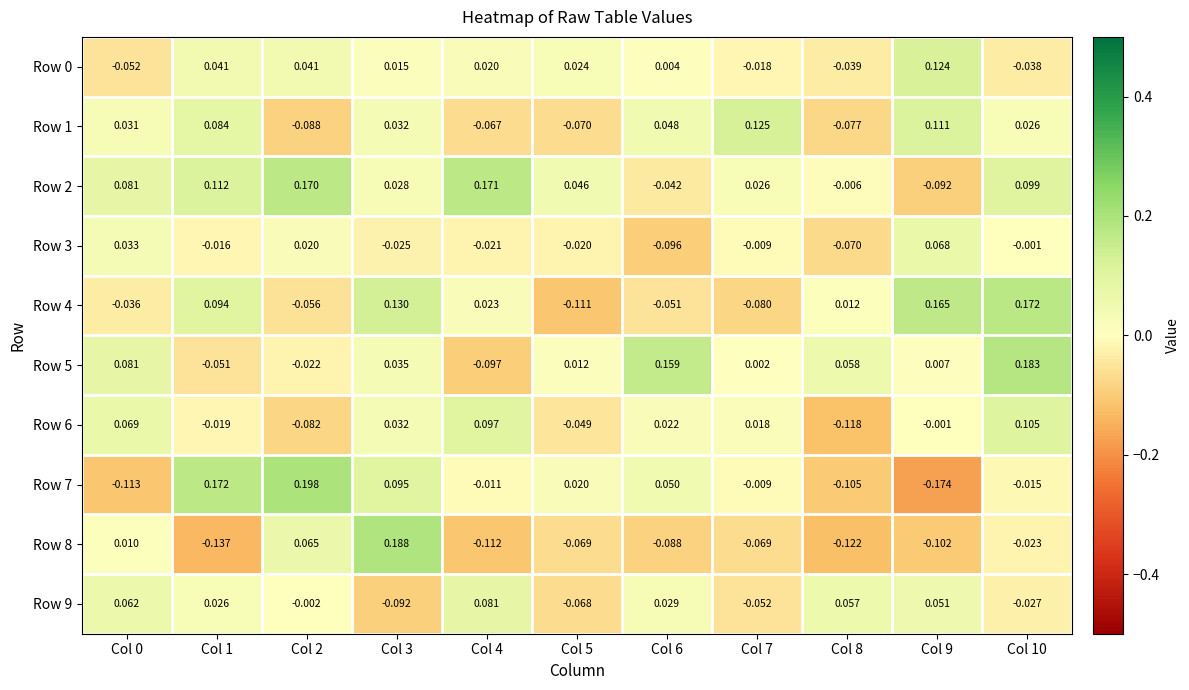

How many positive values does the Row 2 series have?

8